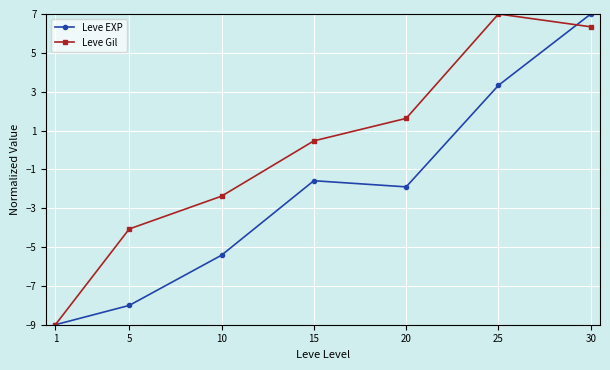

What is the difference between the Leve EXP values at 25 and 30?

3.7